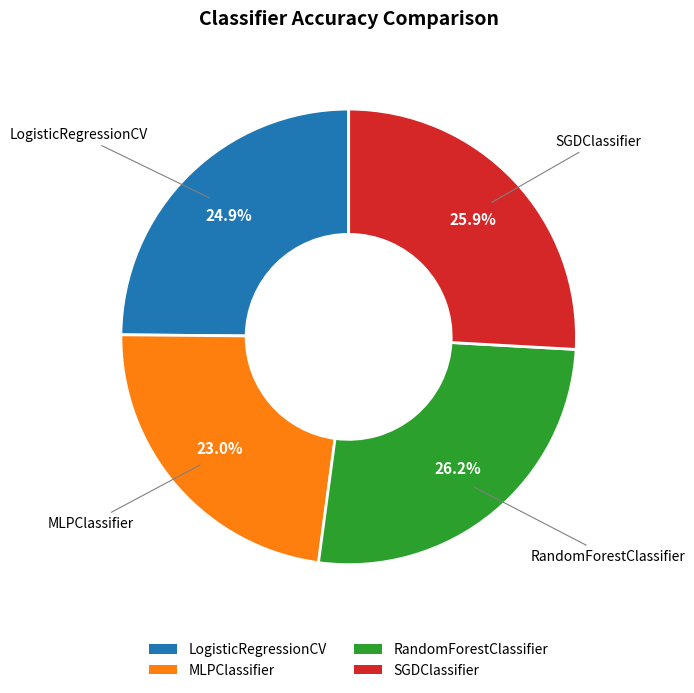

Is there a majority slice in this chart?

No